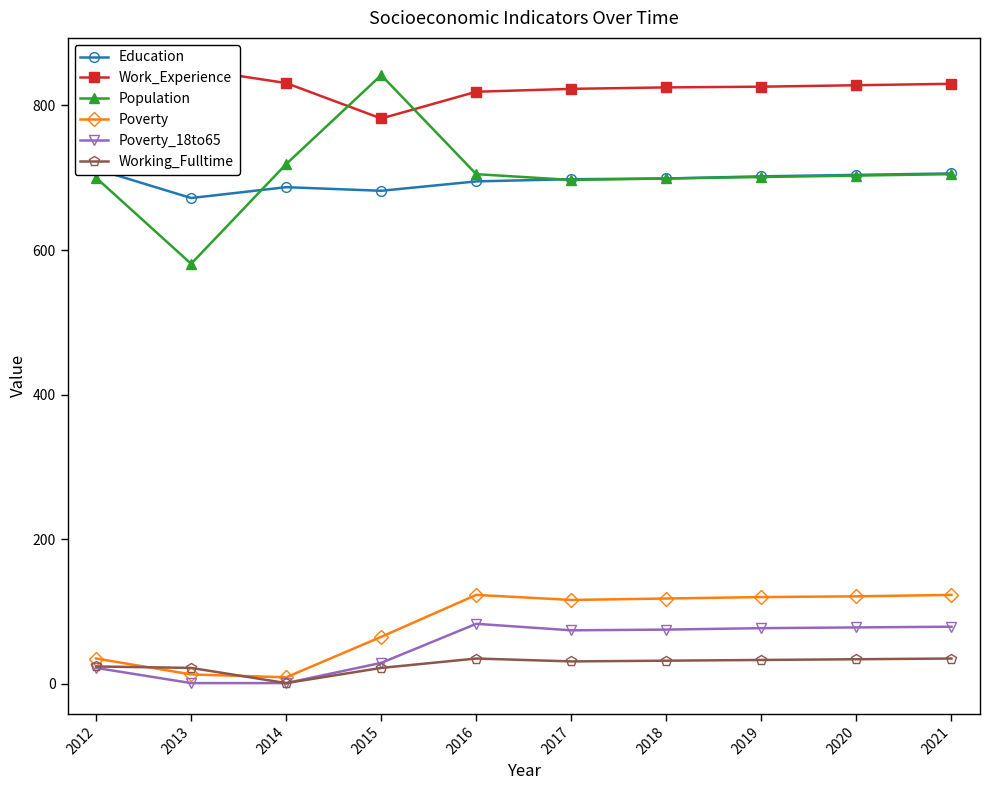

True or false: Work_Experience has a value of 828 at 2020.

True